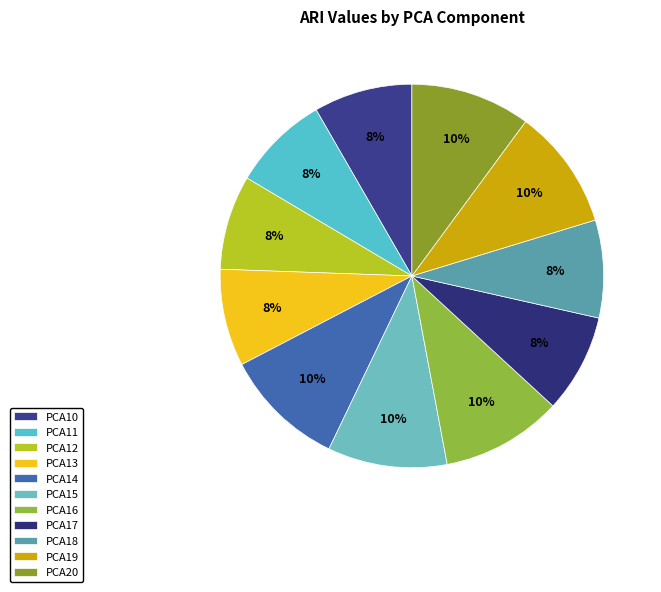

True or false: PCA13 accounts for 15% of the total.

False